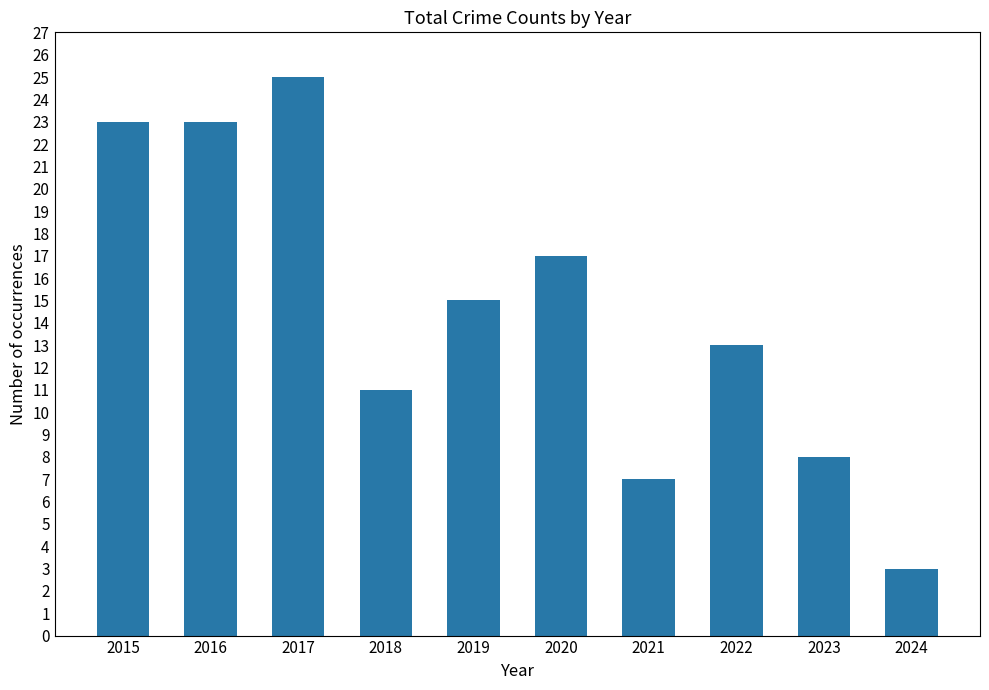

Is it true that the value at 2021 is 10?

False